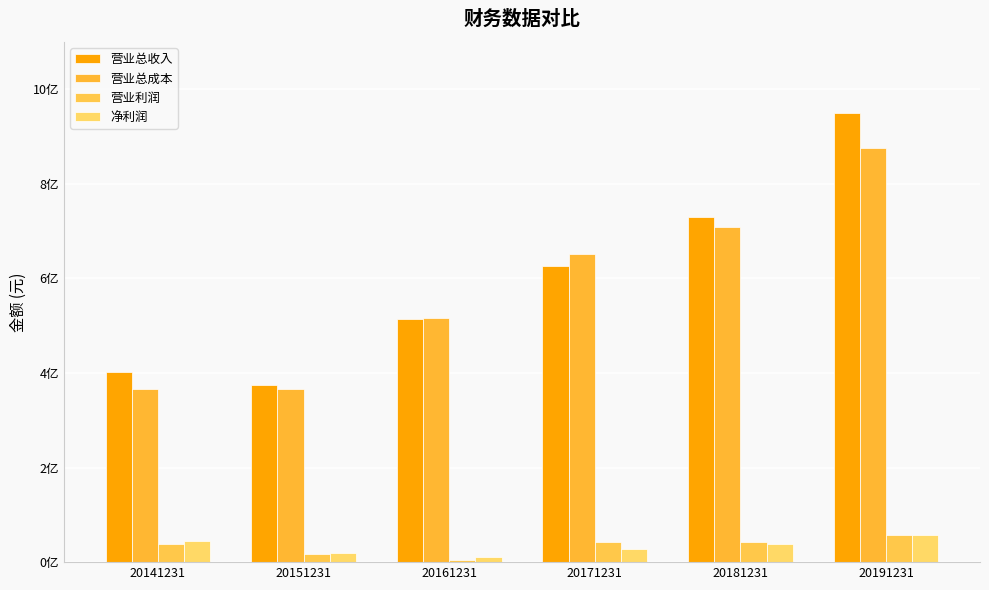

What is the difference between the maximum and second lowest values in the 营业总收入 series?

546538942.8